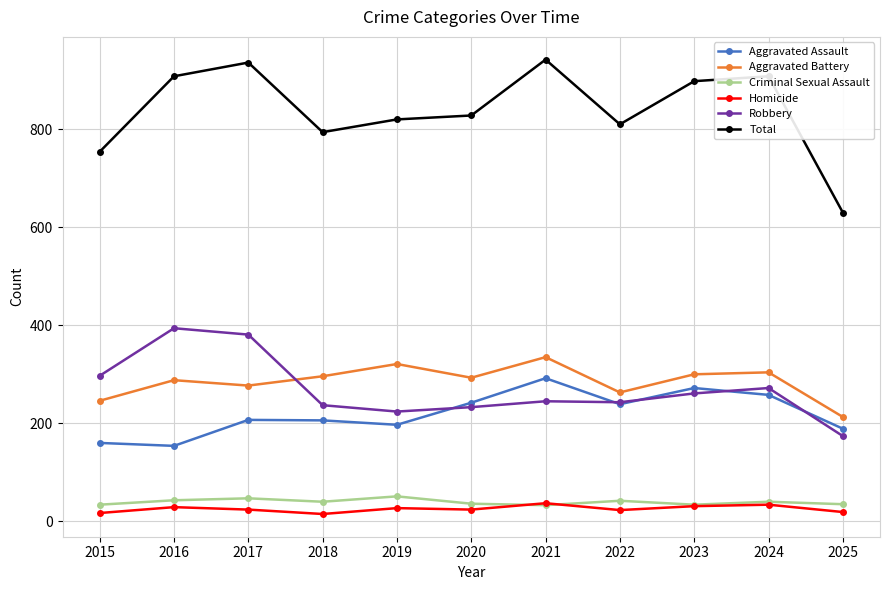

Is this an area chart (filled region under the line)?

No